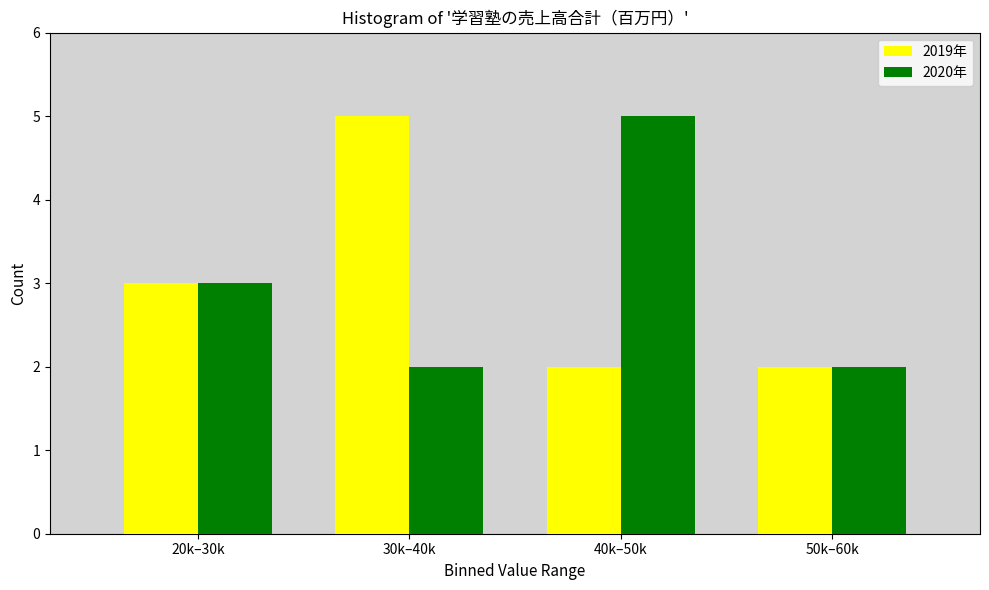

Reading left to right, extract all data points from this chart.

2019年: 3	5	2	2
2020年: 3	2	5	2